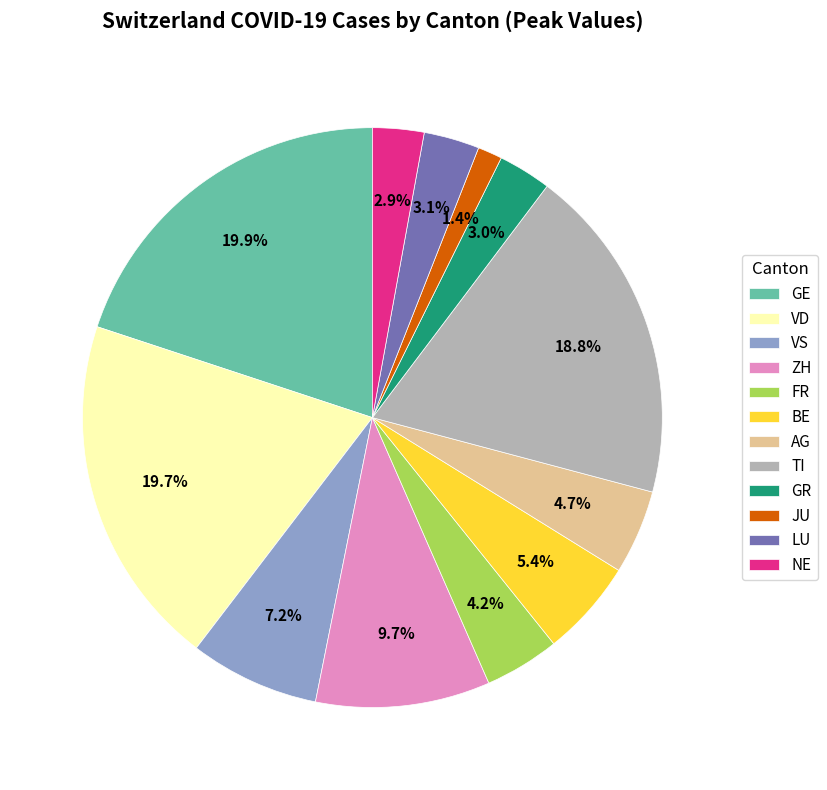

Does JU account for over 50% of the chart?

No